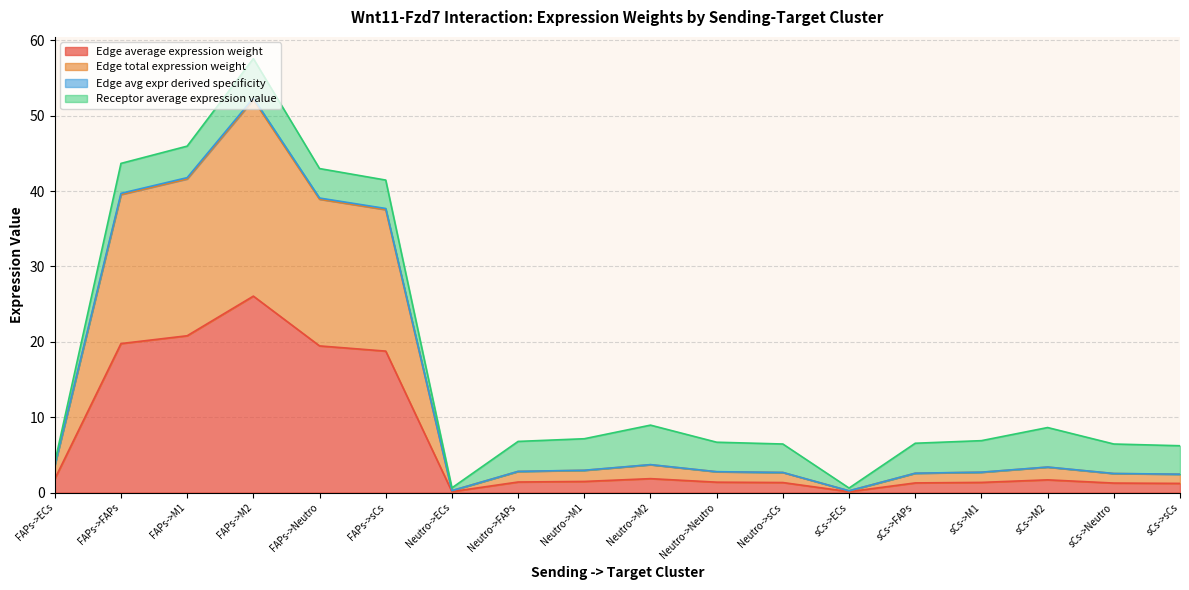

The Edge total expression weight series shows 2.6 at sCs->FAPs. True or false?

True